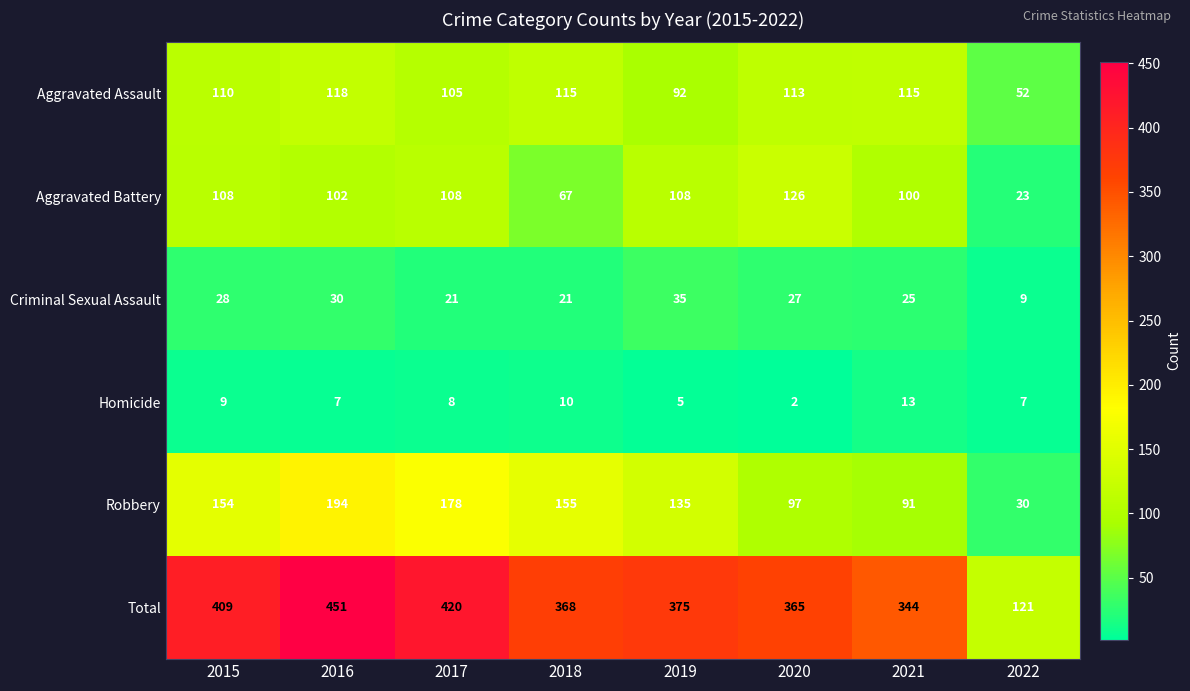

At which category does the chart reach its minimum across all series?

2020